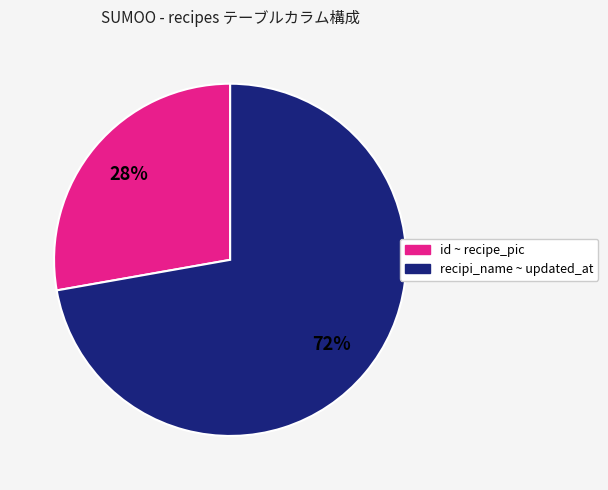

To the nearest percent, what is the difference between the largest and smallest slice percentages?

44%